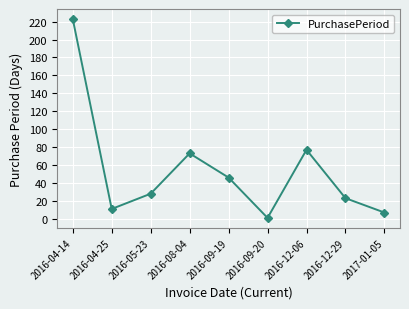

What is the greatest value displayed?

223